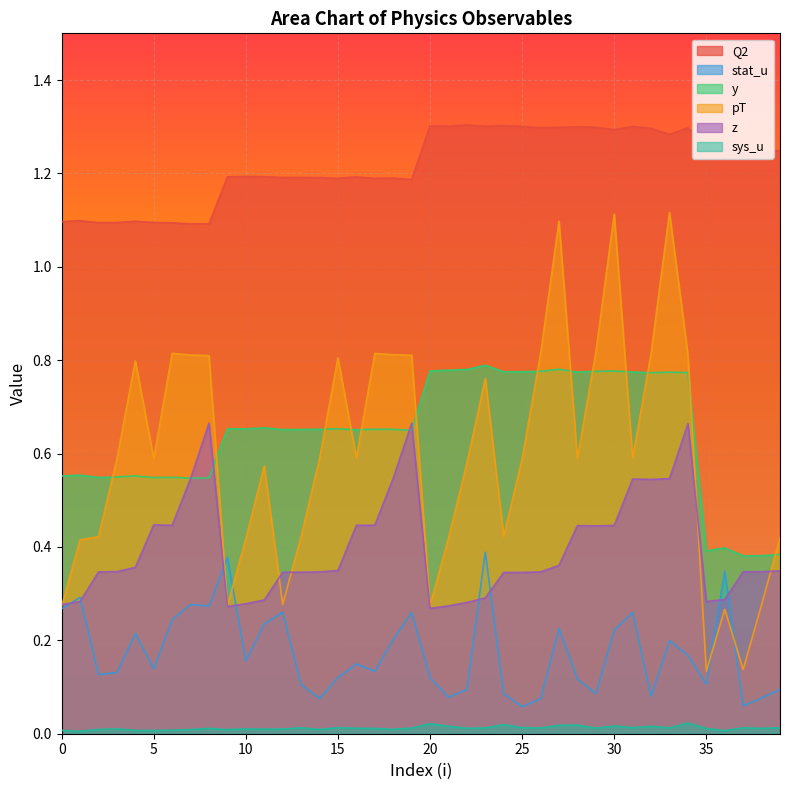

Reading left to right, what are all the values shown in this chart?

Q2: 0=1.1	1=1.1	2=1.1	3=1.1	4=1.1	5=1.1	6=1.1	7=1.1	8=1.1	9=1.2	10=1.2	11=1.2	12=1.2	13=1.2	14=1.2	15=1.2	16=1.2	17=1.2	18=1.2	19=1.2	20=1.3	21=1.3	22=1.3	23=1.3	24=1.3	25=1.3	26=1.3	27=1.3	28=1.3	29=1.3	30=1.3	31=1.3	32=1.3	33=1.3	34=1.3	35=1.3	36=1.3	37=1.2	38=1.2	39=1.2
stat_u: 0=0.3	1=0.3	2=0.1	3=0.1	4=0.2	5=0.1	6=0.2	7=0.3	8=0.3	9=0.4	10=0.2	11=0.2	12=0.3	13=0.1	14=0.1	15=0.1	16=0.1	17=0.1	18=0.2	19=0.3	20=0.1	21=0.1	22=0.1	23=0.4	24=0.1	25=0.1	26=0.1	27=0.2	28=0.1	29=0.1	30=0.2	31=0.3	32=0.1	33=0.2	34=0.2	35=0.1	36=0.3	37=0.1	38=0.1	39=0.1
y: 0=0.6	1=0.6	2=0.5	3=0.5	4=0.6	5=0.5	6=0.5	7=0.5	8=0.5	9=0.7	10=0.7	11=0.7	12=0.7	13=0.7	14=0.7	15=0.7	16=0.7	17=0.7	18=0.7	19=0.6	20=0.8	21=0.8	22=0.8	23=0.8	24=0.8	25=0.8	26=0.8	27=0.8	28=0.8	29=0.8	30=0.8	31=0.8	32=0.8	33=0.8	34=0.8	35=0.4	36=0.4	37=0.4	38=0.4	39=0.4
pT: 0=0.3	1=0.4	2=0.4	3=0.6	4=0.8	5=0.6	6=0.8	7=0.8	8=0.8	9=0.3	10=0.4	11=0.6	12=0.3	13=0.4	14=0.6	15=0.8	16=0.6	17=0.8	18=0.8	19=0.8	20=0.3	21=0.4	22=0.6	23=0.8	24=0.4	25=0.6	26=0.8	27=1.1	28=0.6	29=0.8	30=1.1	31=0.6	32=0.8	33=1.1	34=0.8	35=0.1	36=0.3	37=0.1	38=0.3	39=0.4
z: 0=0.3	1=0.3	2=0.3	3=0.3	4=0.4	5=0.4	6=0.4	7=0.5	8=0.7	9=0.3	10=0.3	11=0.3	12=0.3	13=0.3	14=0.3	15=0.3	16=0.4	17=0.4	18=0.5	19=0.7	20=0.3	21=0.3	22=0.3	23=0.3	24=0.3	25=0.3	26=0.3	27=0.4	28=0.4	29=0.4	30=0.4	31=0.5	32=0.5	33=0.5	34=0.7	35=0.3	36=0.3	37=0.3	38=0.3	39=0.3
sys_u: 0=0.0	1=0.0	2=0.0	3=0.0	4=0.0	5=0.0	6=0.0	7=0.0	8=0.0	9=0.0	10=0.0	11=0.0	12=0.0	13=0.0	14=0.0	15=0.0	16=0.0	17=0.0	18=0.0	19=0.0	20=0.0	21=0.0	22=0.0	23=0.0	24=0.0	25=0.0	26=0.0	27=0.0	28=0.0	29=0.0	30=0.0	31=0.0	32=0.0	33=0.0	34=0.0	35=0.0	36=0.0	37=0.0	38=0.0	39=0.0